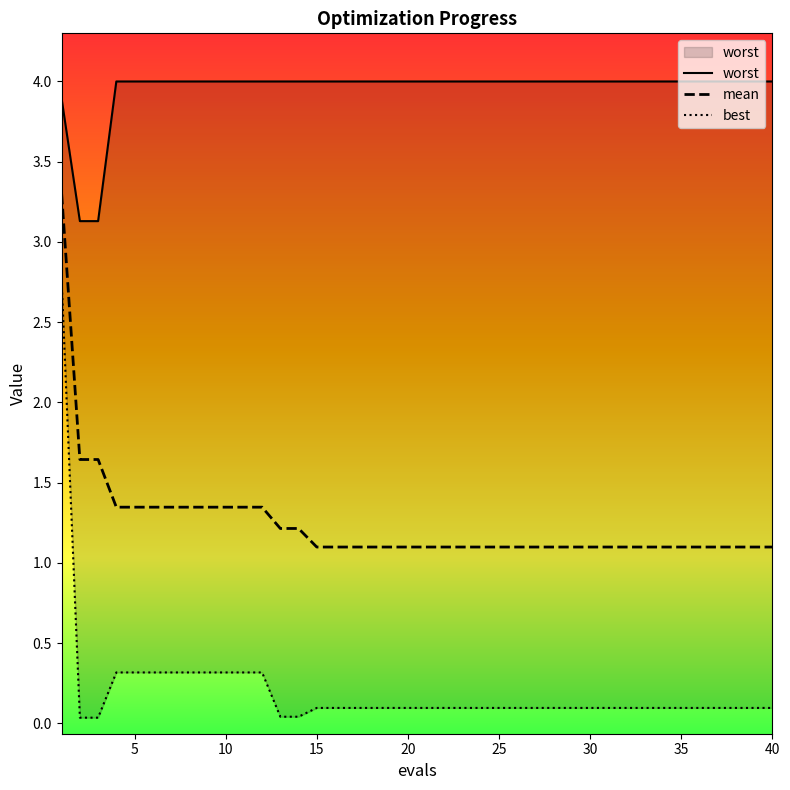

True or false: best and worst intersect in this chart.

False